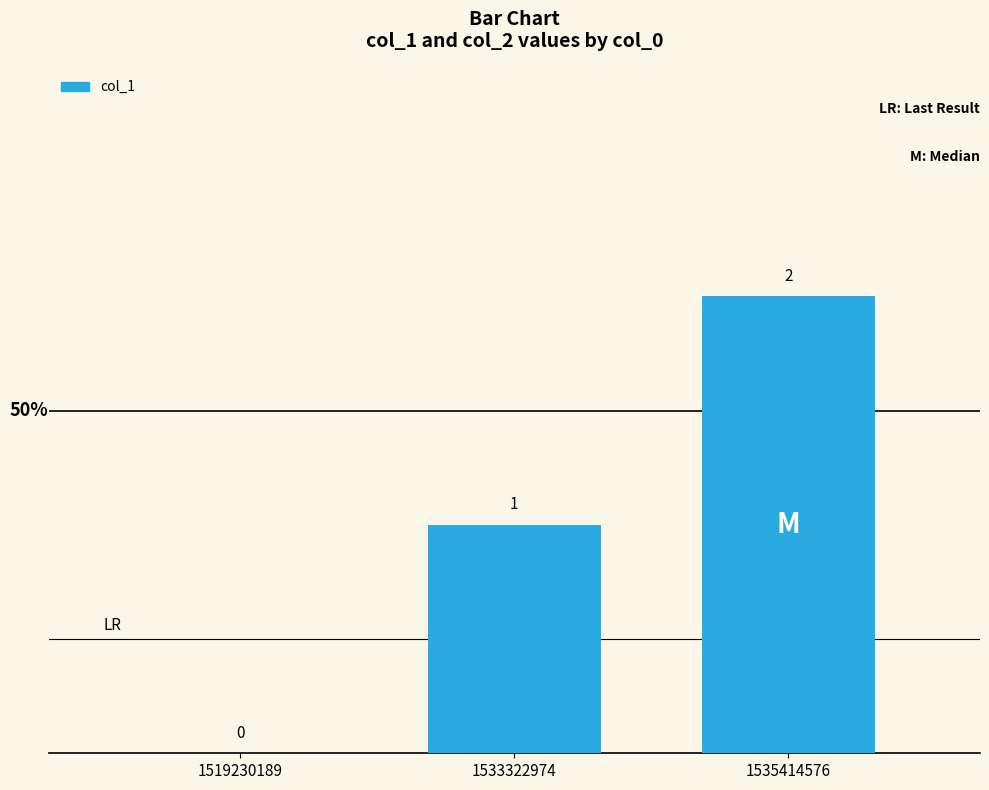

Reading right to left, list all the values displayed in this chart.

2	1	0